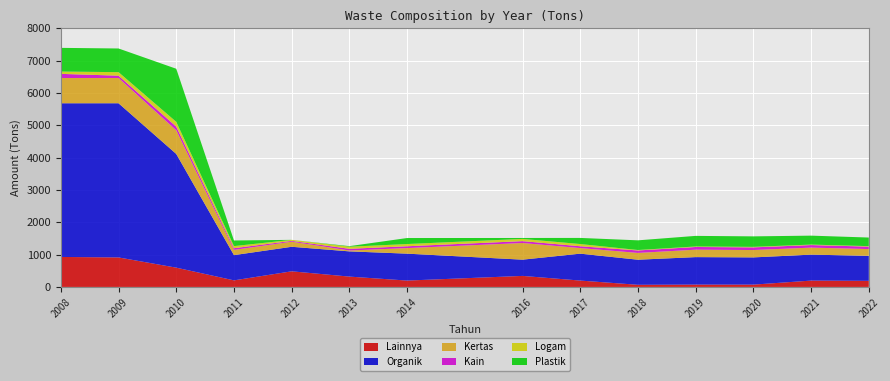

Reading left to right, list all the values displayed in this chart.

Lainnya: 2008=927.0	2009=912.0	2010=596.0	2011=203.0	2012=482.7	2013=319.5	2014=196.8	2016=340.8	2017=196.8	2018=65.8	2019=72.0	2020=71.3	2021=196.0	2022=188.6
Organik: 2008=4752.0	2009=4767.4	2010=3516.0	2011=780.0	2012=758.7	2013=780.0	2014=832.0	2016=502.4	2017=832.0	2018=775.8	2019=849.8	2020=841.8	2021=802.6	2022=773.2
Kertas: 2008=781.5	2009=781.5	2010=731.0	2011=162.0	2012=157.8	2013=27.0	2014=172.8	2016=515.2	2017=172.8	2018=209.9	2019=229.9	2020=227.8	2021=217.2	2022=209.2
Kain: 2008=127.5	2009=71.2	2010=115.0	2011=52.5	2012=24.9	2013=52.5	2014=56.0	2016=57.6	2017=56.0	2018=76.0	2019=83.2	2020=82.5	2021=78.6	2022=75.7
Logam: 2008=72.0	2009=108.8	2010=147.0	2011=64.5	2012=31.8	2013=64.5	2014=68.8	2016=68.8	2017=68.8	2018=14.4	2019=15.9	2020=15.6	2021=14.9	2022=14.3
Plastik: 2008=732.0	2009=732.0	2010=1641.0	2011=174.0	2012=0.0	2013=17.4	2014=185.6	2016=28.8	2017=188.8	2018=298.7	2019=327.2	2020=324.3	2021=276.4	2022=266.2